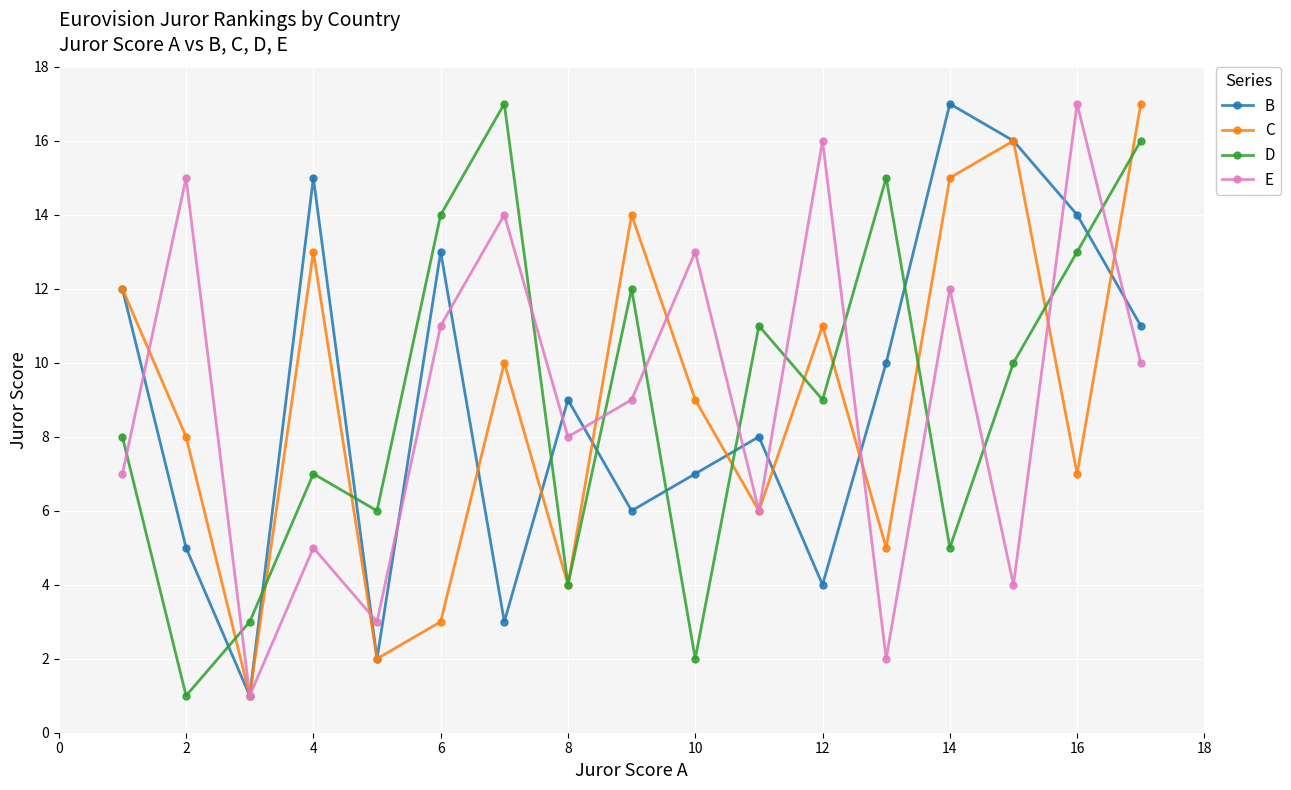

How many data points does each series have?

17